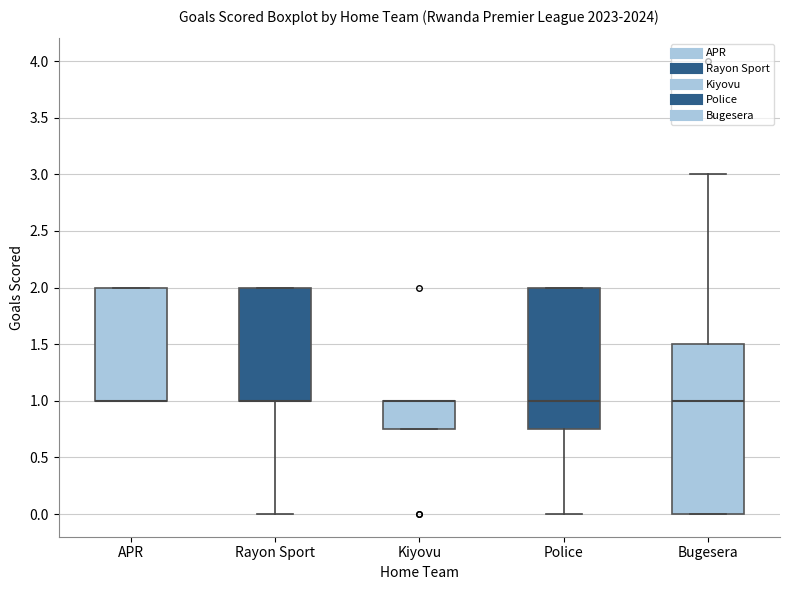

Where is the upper edge of the box for APR on the y-axis? The values are not printed on the chart, so give them approximately, as read against the axis.

2.00